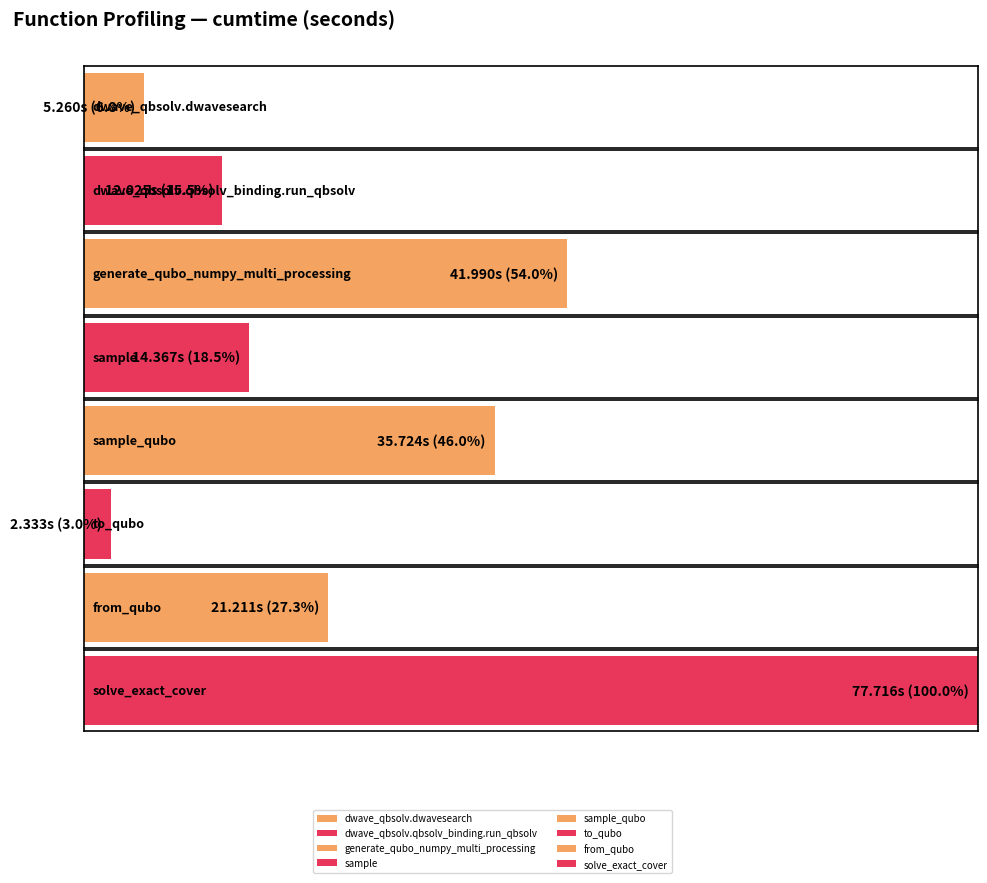

How many bars are there in total?

8